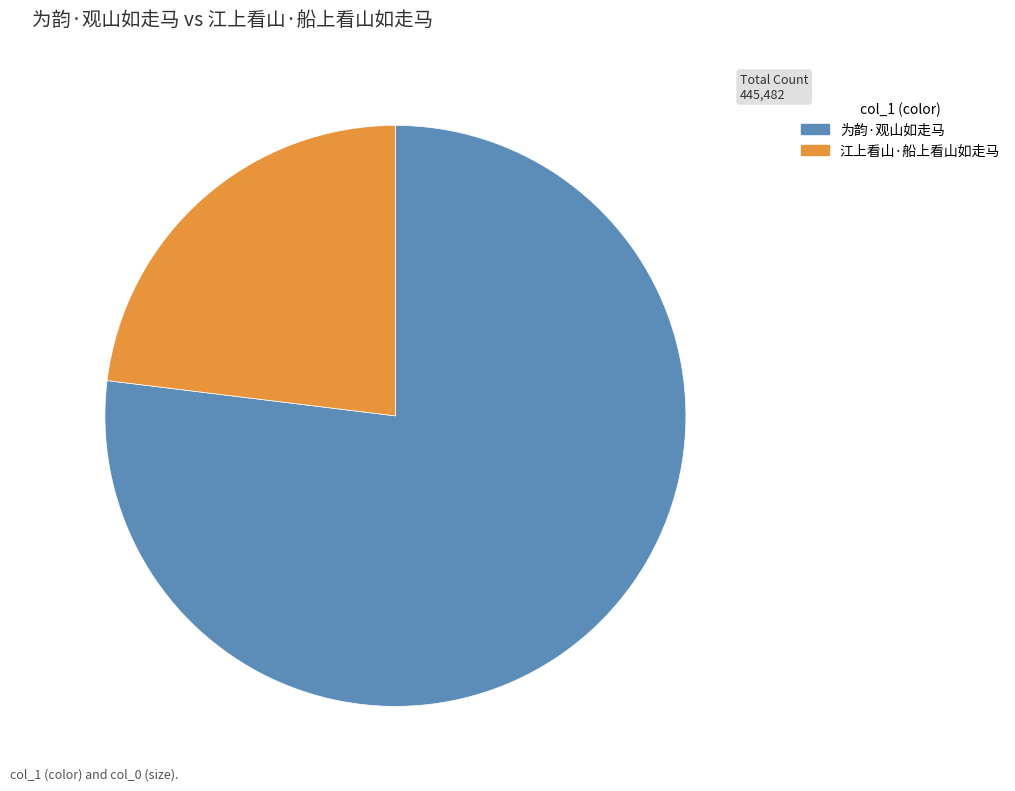

Which category has the smallest portion of the pie?

江上看山·船上看山如走马